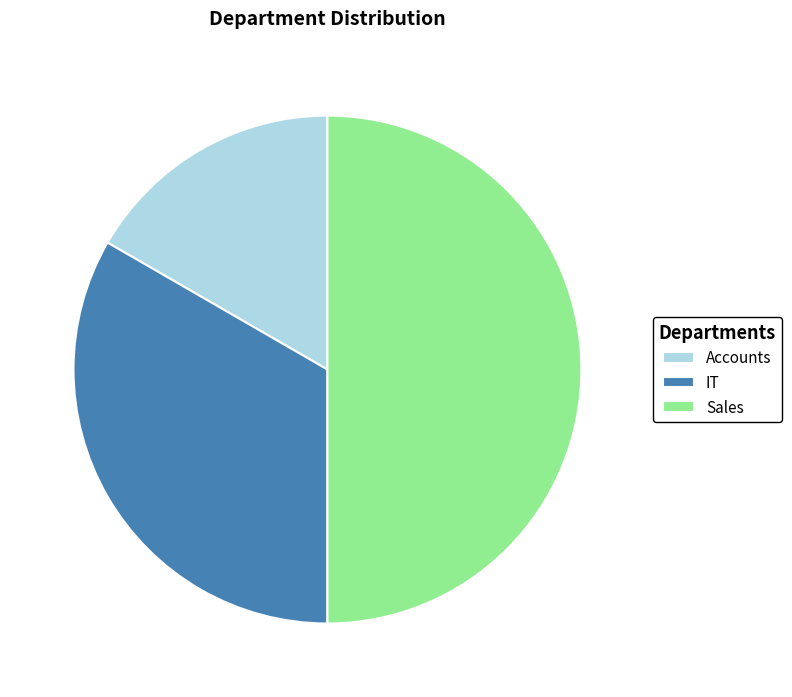

How many segments does this pie chart have?

3